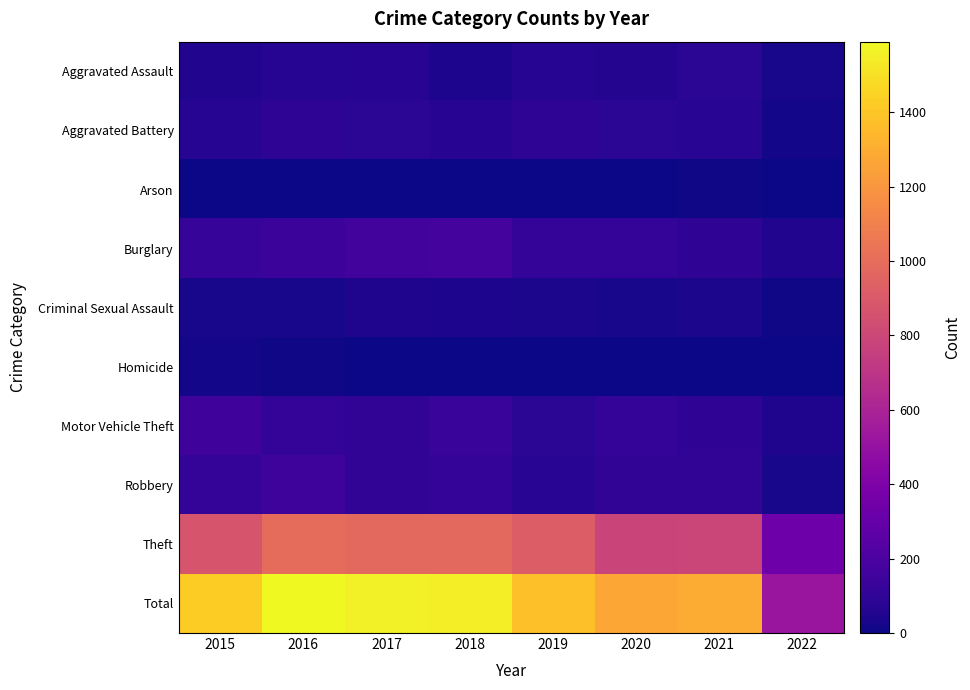

Reading left to right, what are all the values shown in this chart?

Aggravated Assault: 2015=54	2016=66	2017=72	2018=43	2019=65	2020=56	2021=86	2022=25
Aggravated Battery: 2015=64	2016=93	2017=83	2018=70	2019=88	2020=82	2021=75	2022=18
Arson: 2015=2	2016=2	2017=1	2018=3	2019=2	2020=4	2021=8	2022=3
Burglary: 2015=121	2016=139	2017=162	2018=176	2019=110	2020=110	2021=95	2022=55
Criminal Sexual Assault: 2015=28	2016=28	2017=44	2018=43	2019=36	2020=26	2021=36	2022=10
Homicide: 2015=13	2016=8	2017=5	2018=2	2019=0	2020=6	2021=2	2022=4
Motor Vehicle Theft: 2015=152	2016=110	2017=104	2018=127	2019=84	2020=109	2021=96	2022=46
Robbery: 2015=117	2016=145	2017=105	2018=107	2019=75	2020=102	2021=105	2022=30
Theft: 2015=874	2016=999	2017=979	2018=977	2019=914	2020=783	2021=791	2022=331
Total: 2015=1425	2016=1590	2017=1555	2018=1548	2019=1374	2020=1278	2021=1294	2022=522